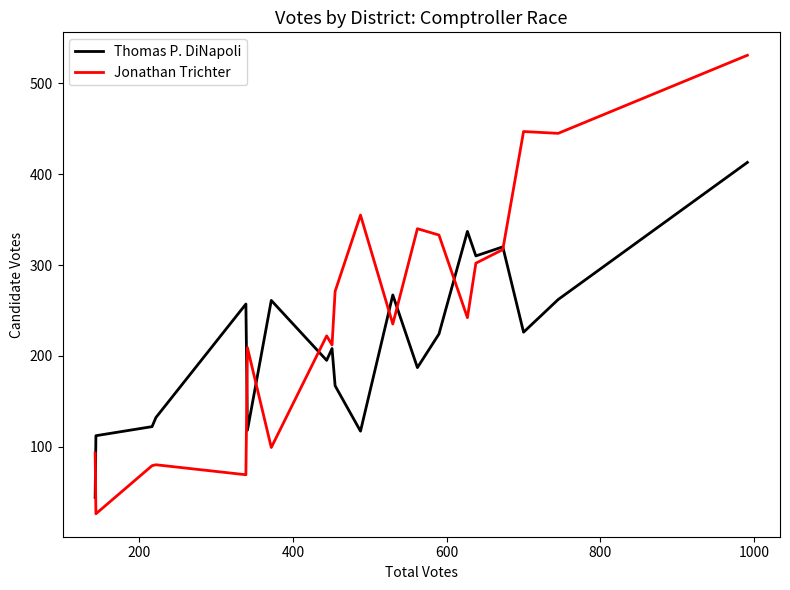

Which series has the widest spread of values?

Jonathan Trichter